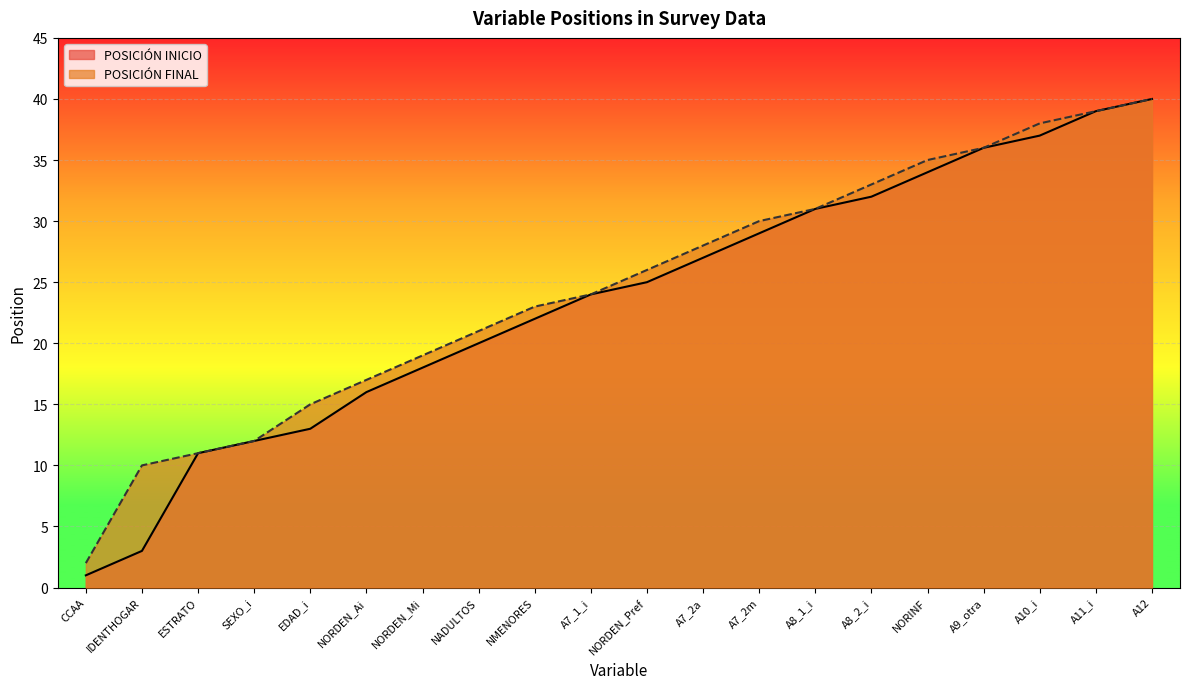

True or false: POSICIÓN FINAL has a value of 17 at NORDEN_Ai.

True